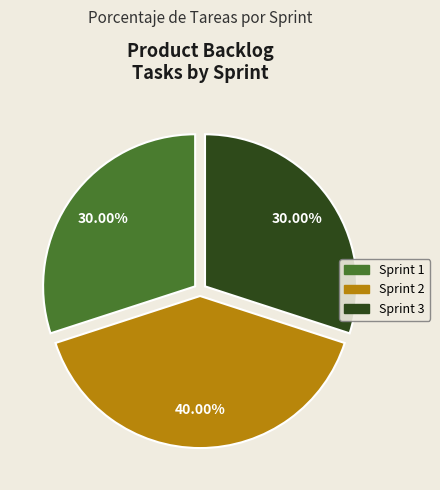

Is it true that Sprint 3 is 18% of the pie?

False